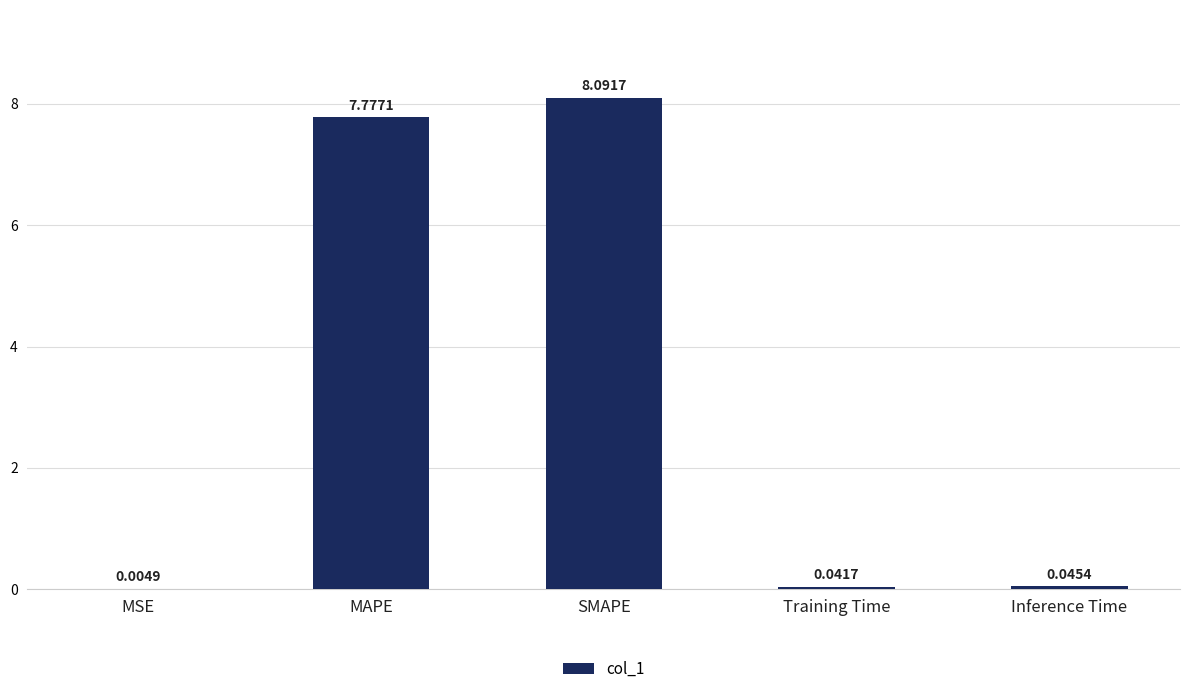

Are the bars grouped side by side (vs. stacked)?

No